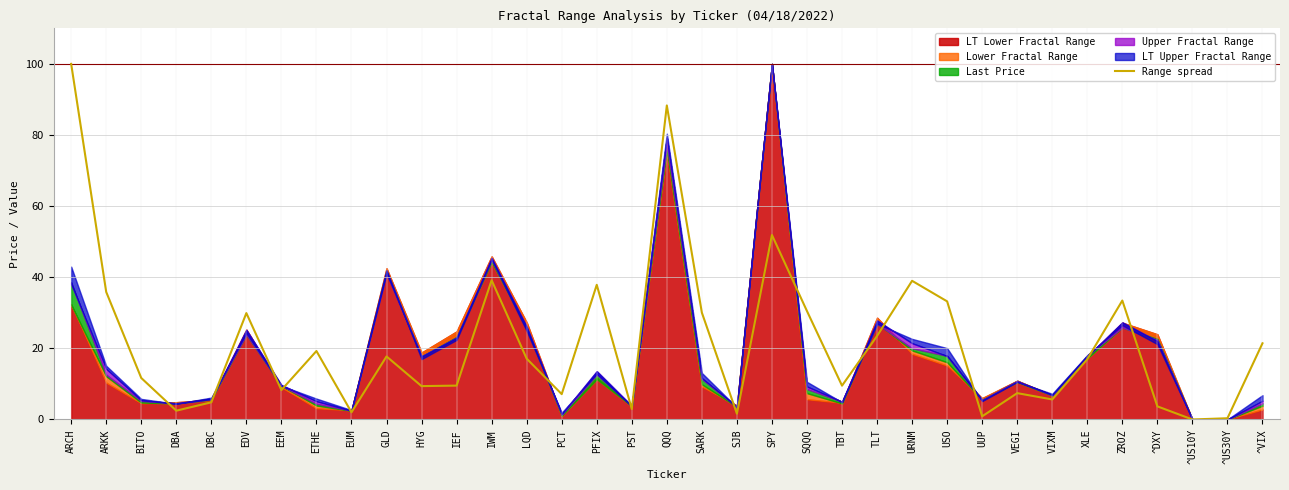

What is the highest value of the Range spread series?

100.0